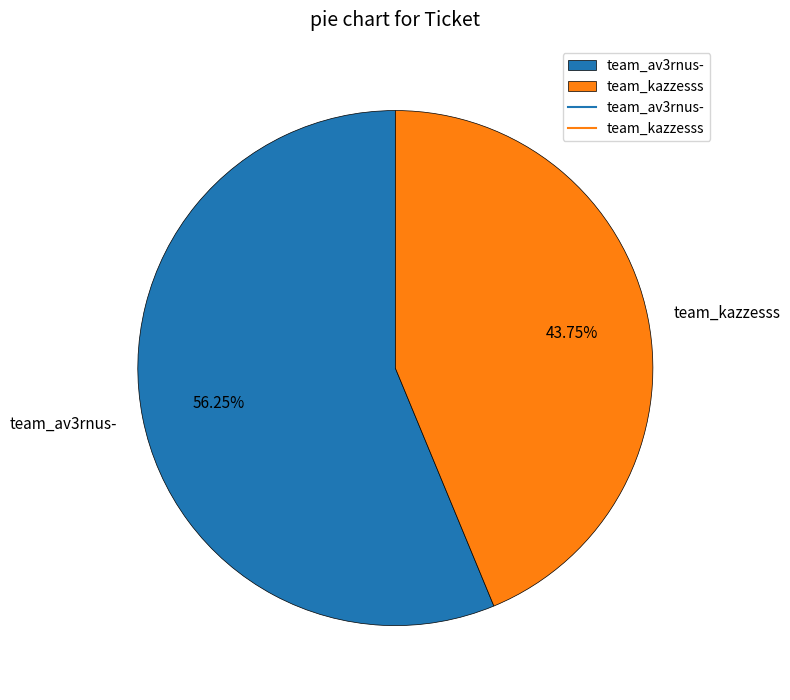

True or false: team_kazzesss accounts for 44% of the total.

True